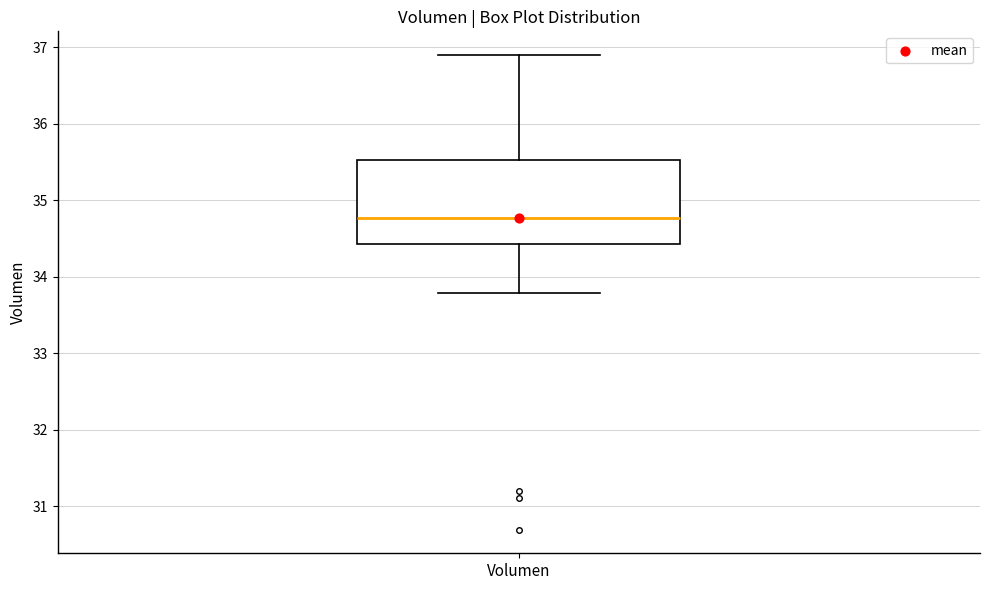

Where does the lower whisker of the box for Volumen end on the y-axis? The values are not printed on the chart, so give them approximately, as read against the axis.

33.8